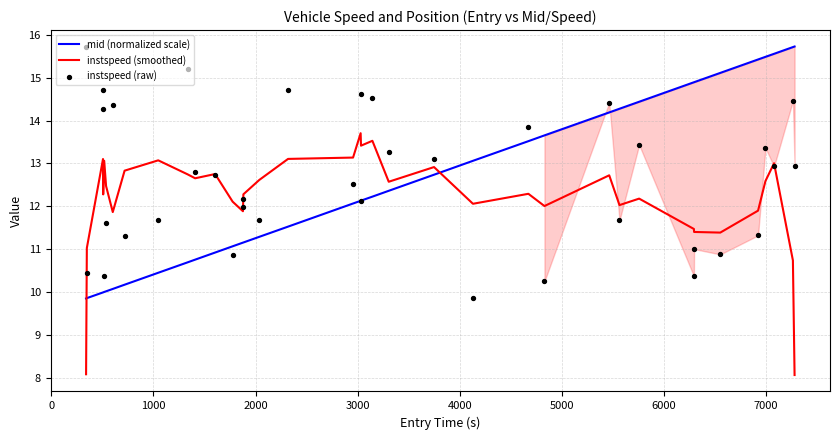

Which series has the largest Y range (max minus min)?

mid (normalized scale)